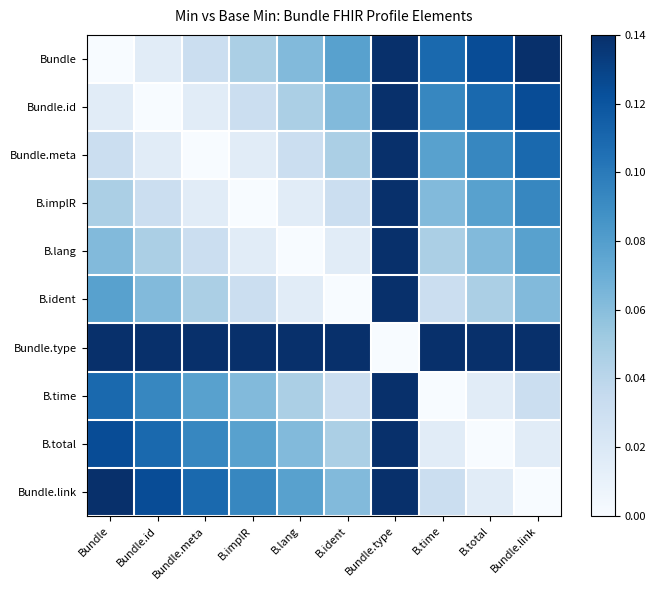

At which category is the sum across all series the highest?

Bundle.type